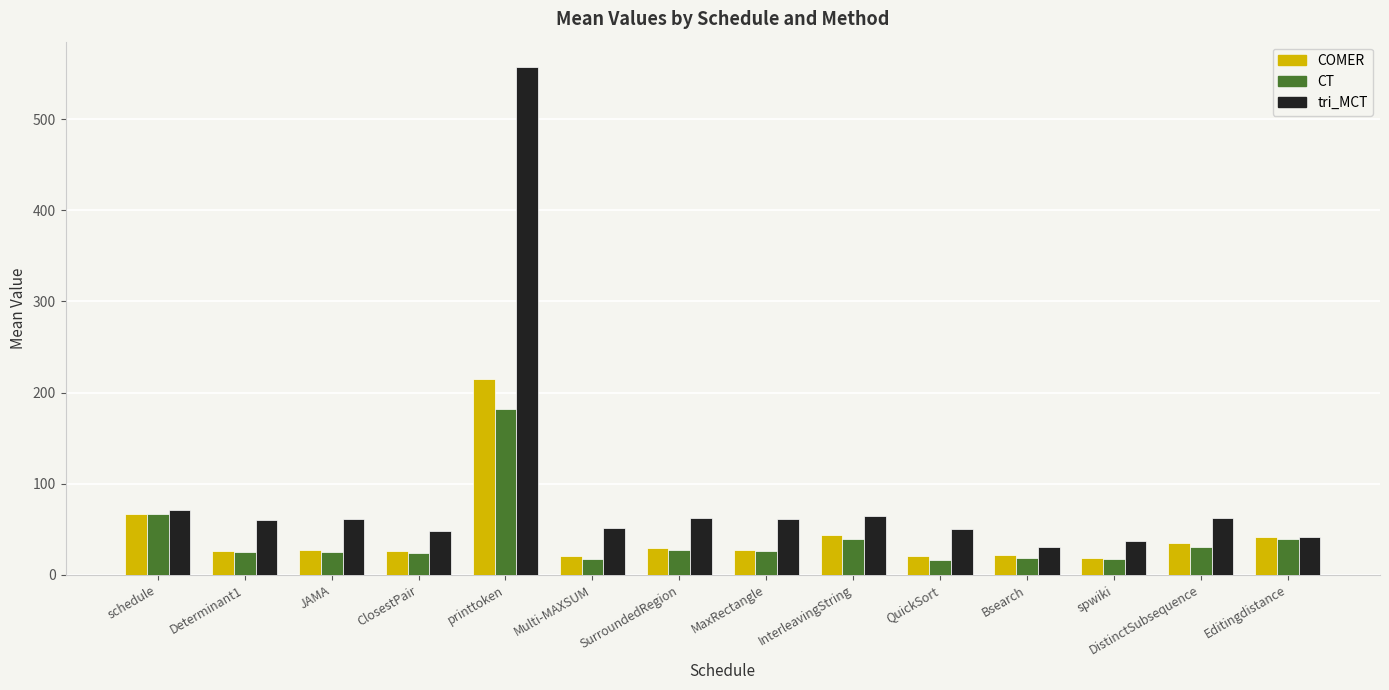

What is the value of the CT bar at the 13th from the left?

31